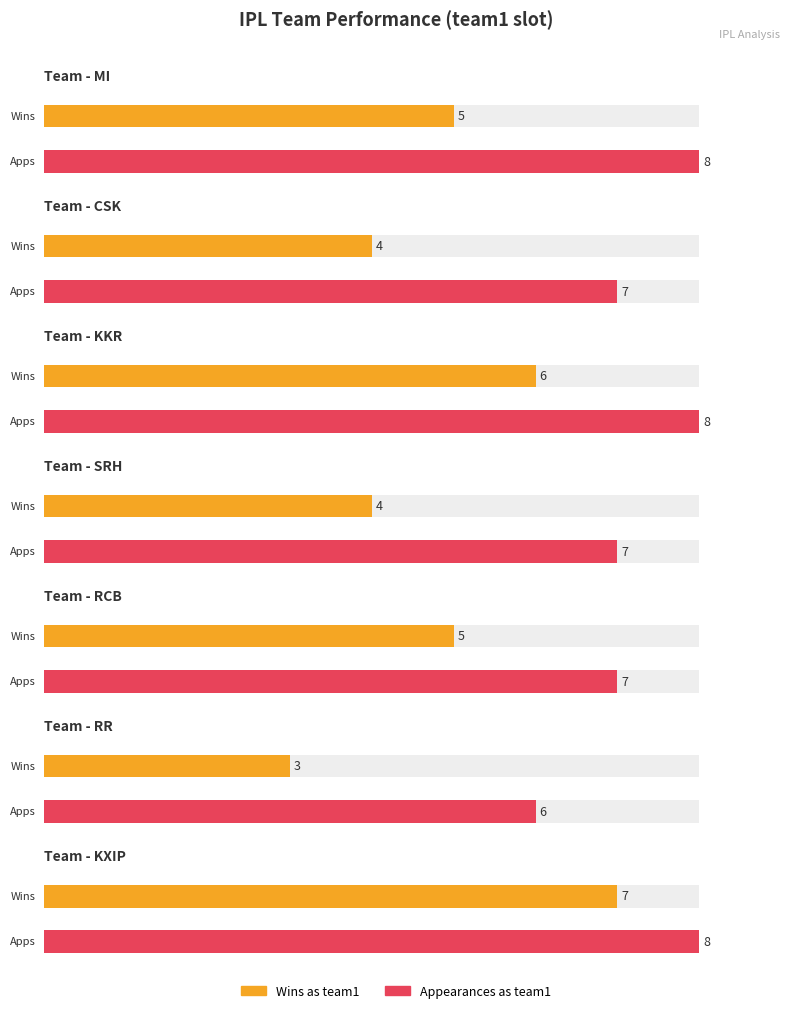

Count the number of data series in this chart.

2